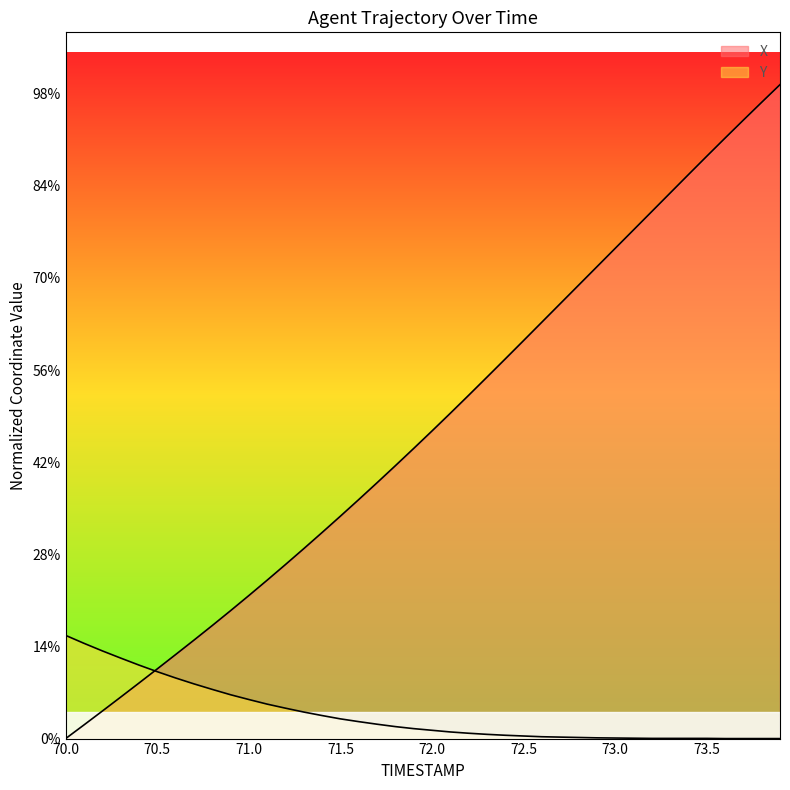

Reading left to right, what are all the values shown in this chart?

X: 0.0	0.7	1.5	2.2	3.0	3.8	4.6	5.3	6.1	6.9	7.8	8.6	9.4	10.3	11.2	12.1	13.0	13.9	14.8	15.7	16.7	17.7	18.6	19.6	20.6	21.6	22.6	23.6	24.6	25.6	26.6	27.6	28.6	29.6	30.6	31.6	32.6	33.6	34.5	35.5
Y: 5.6	5.2	4.8	4.4	4.0	3.6	3.3	3.0	2.7	2.4	2.1	1.9	1.6	1.4	1.2	1.1	0.9	0.8	0.6	0.5	0.4	0.4	0.3	0.2	0.2	0.1	0.1	0.1	0.1	0.0	0.0	0.0	0.0	0.0	0.0	0.0	0.0	0.0	0.0	0.0